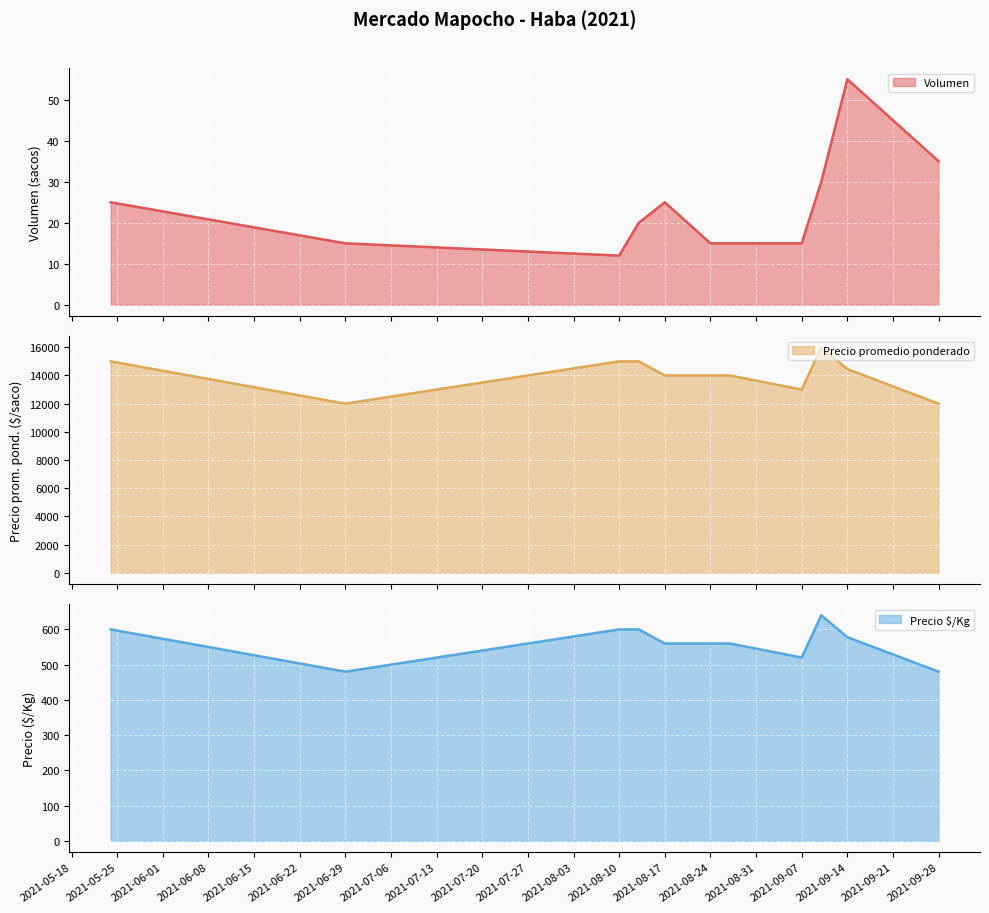

What is the spread (max minus min) of values at 2021-09-28?

11965